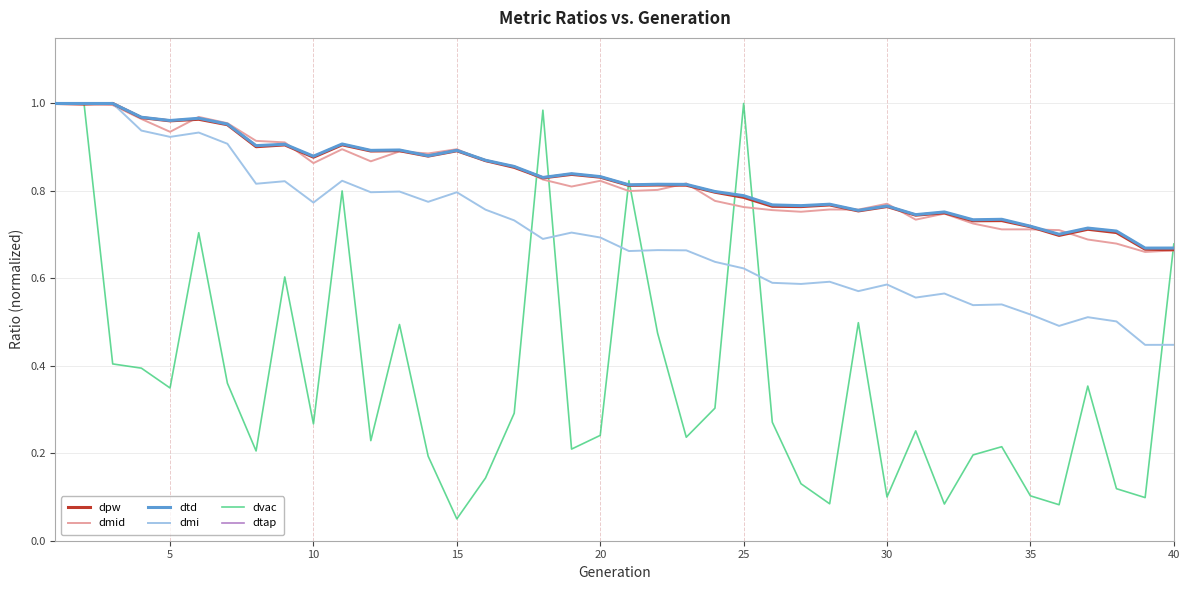

Is this an area chart (filled region under the line)?

No